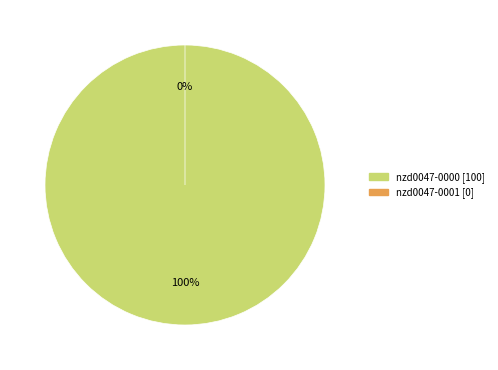

Is there a majority slice in this chart?

Yes